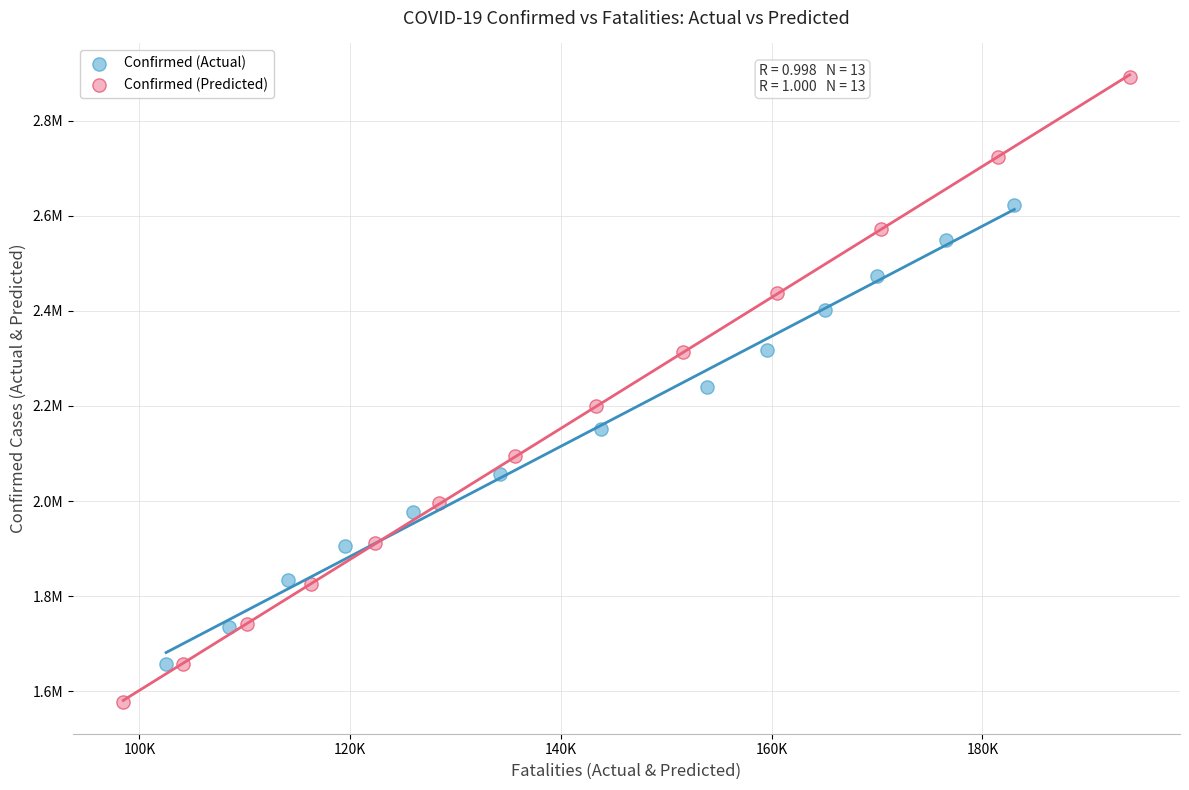

Which series contains the highest Y value?

Confirmed (Predicted)